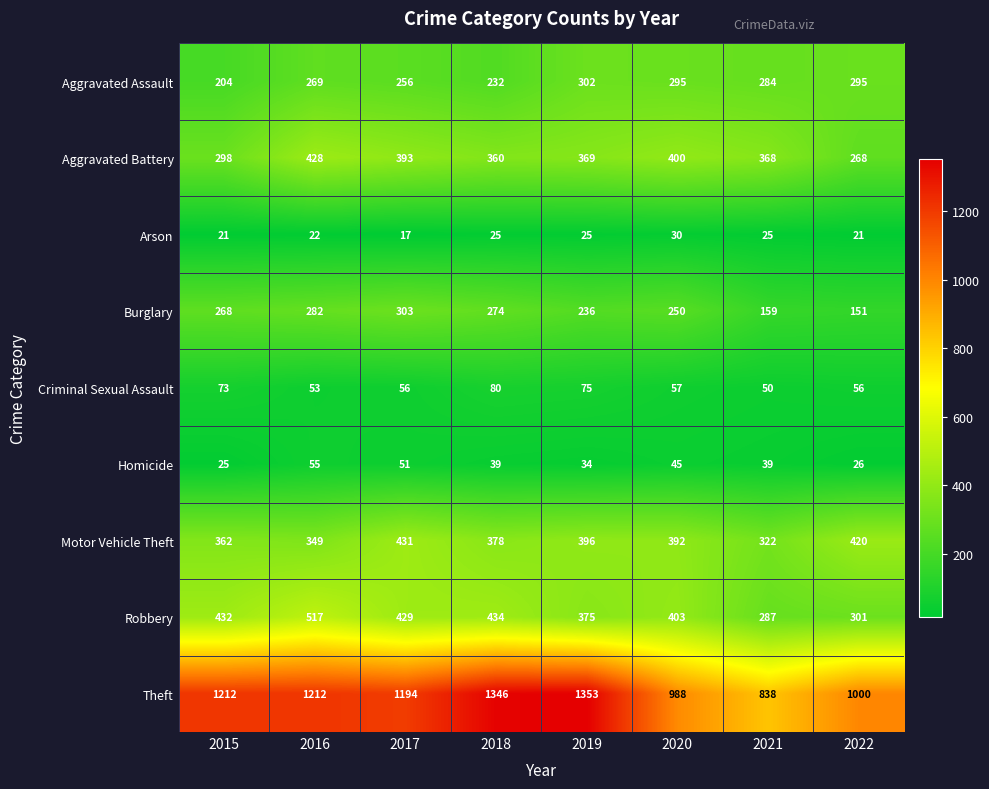

At which category is the sum across all series the highest?

2016